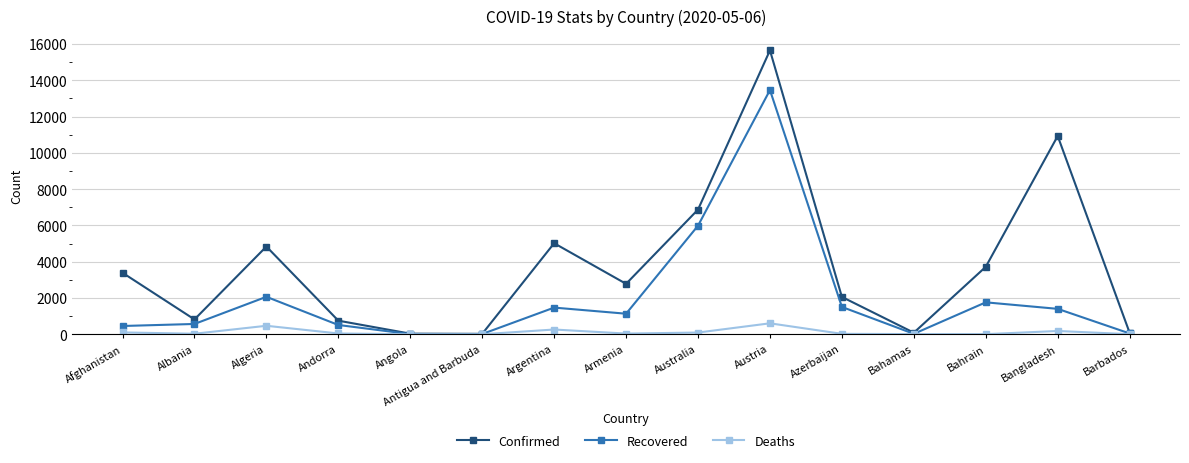

What is the greatest value displayed?

15650